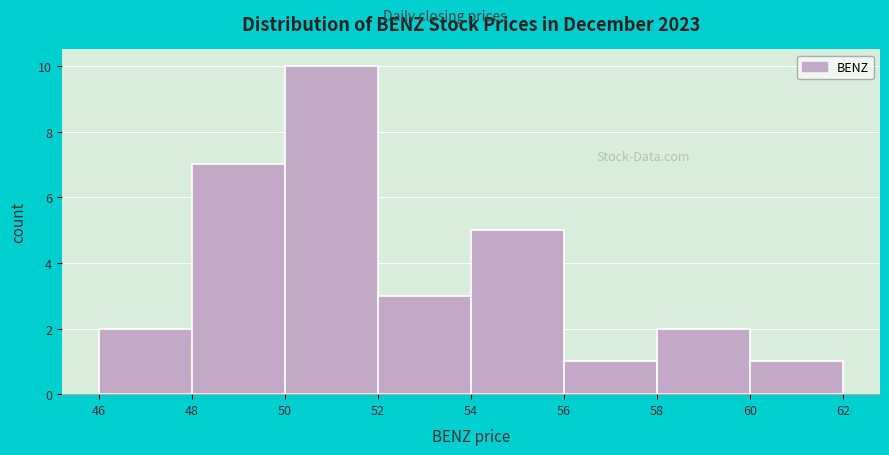

Which range on the x-axis has the tallest bar?

50 to 52